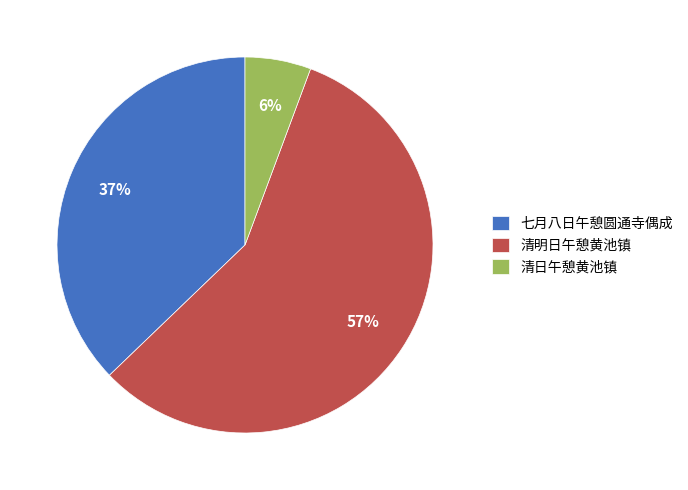

Is it true that 清日午憩黄池镇 is 16% of the pie?

False